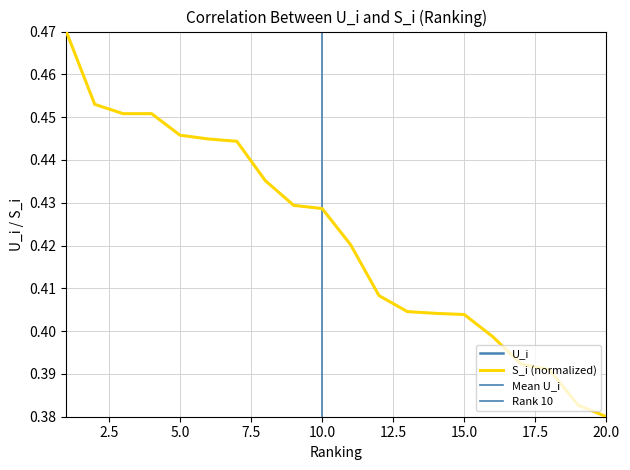

List the series in order of their peak value, lowest first.

S_i, U_i